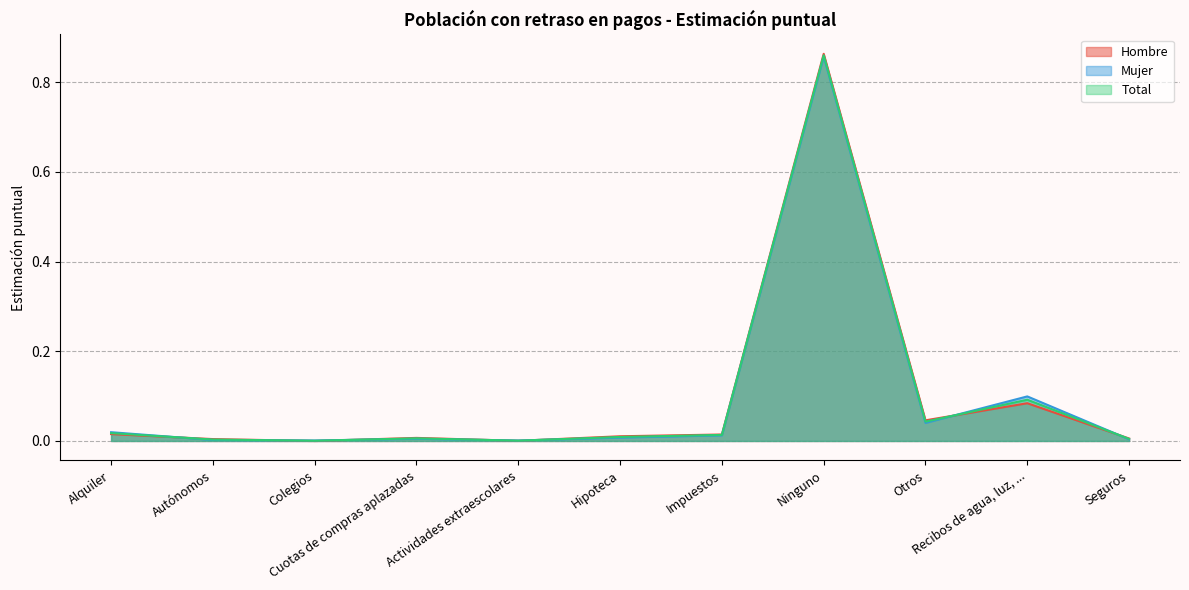

Which series has the largest total across all categories?

Hombre